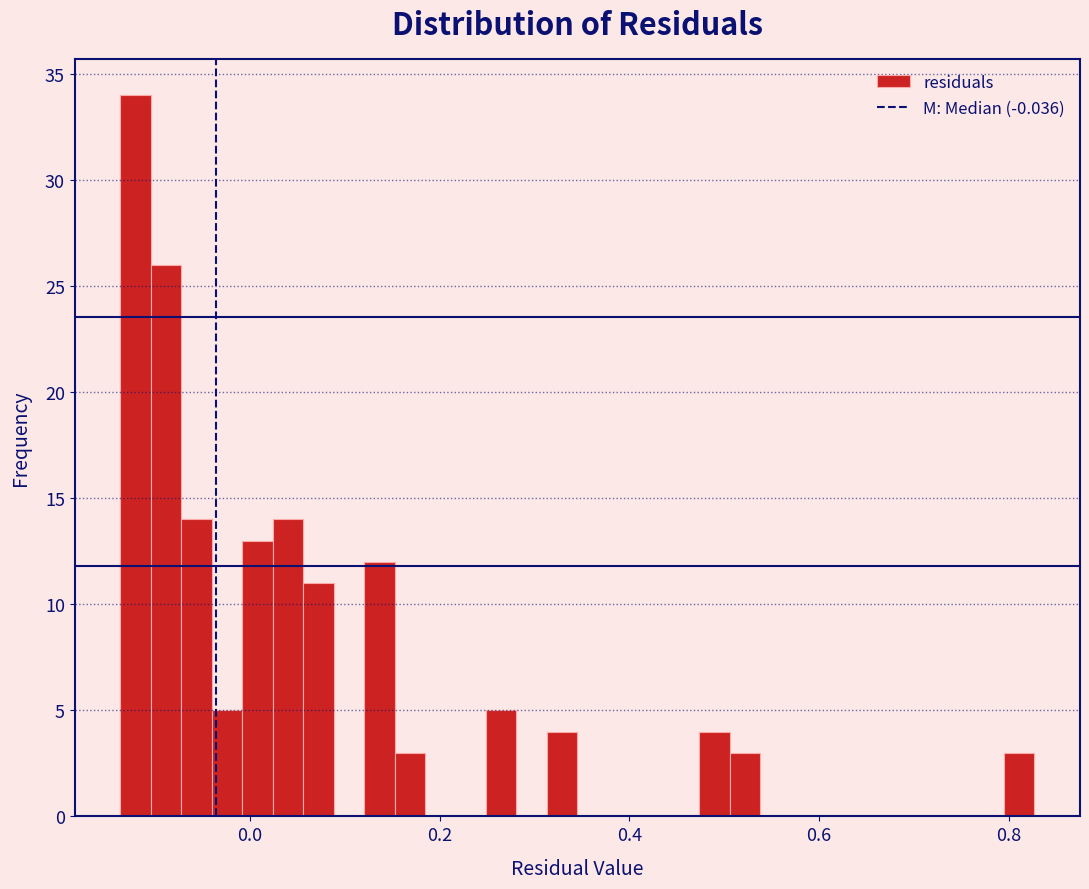

Around what value on the x-axis is the tallest bar? Give the approximate position of its centre, as read against the axis.

-0.12